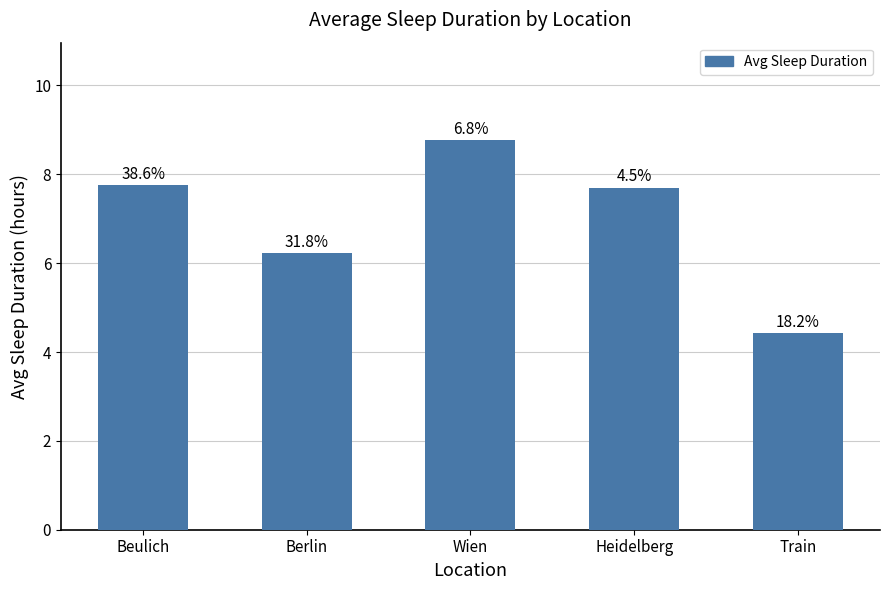

Does the chart contain any negative values?

No